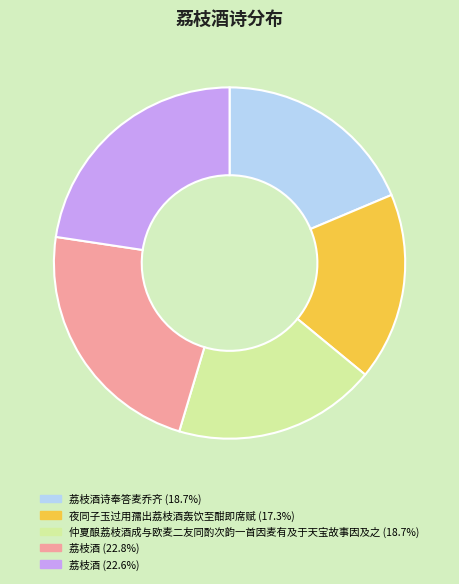

Is the sum of 荔枝酒 (22.8%) and 夜同子玉过用孺出荔枝酒轰饮至酣即席赋 (17.3%) greater than half?

No